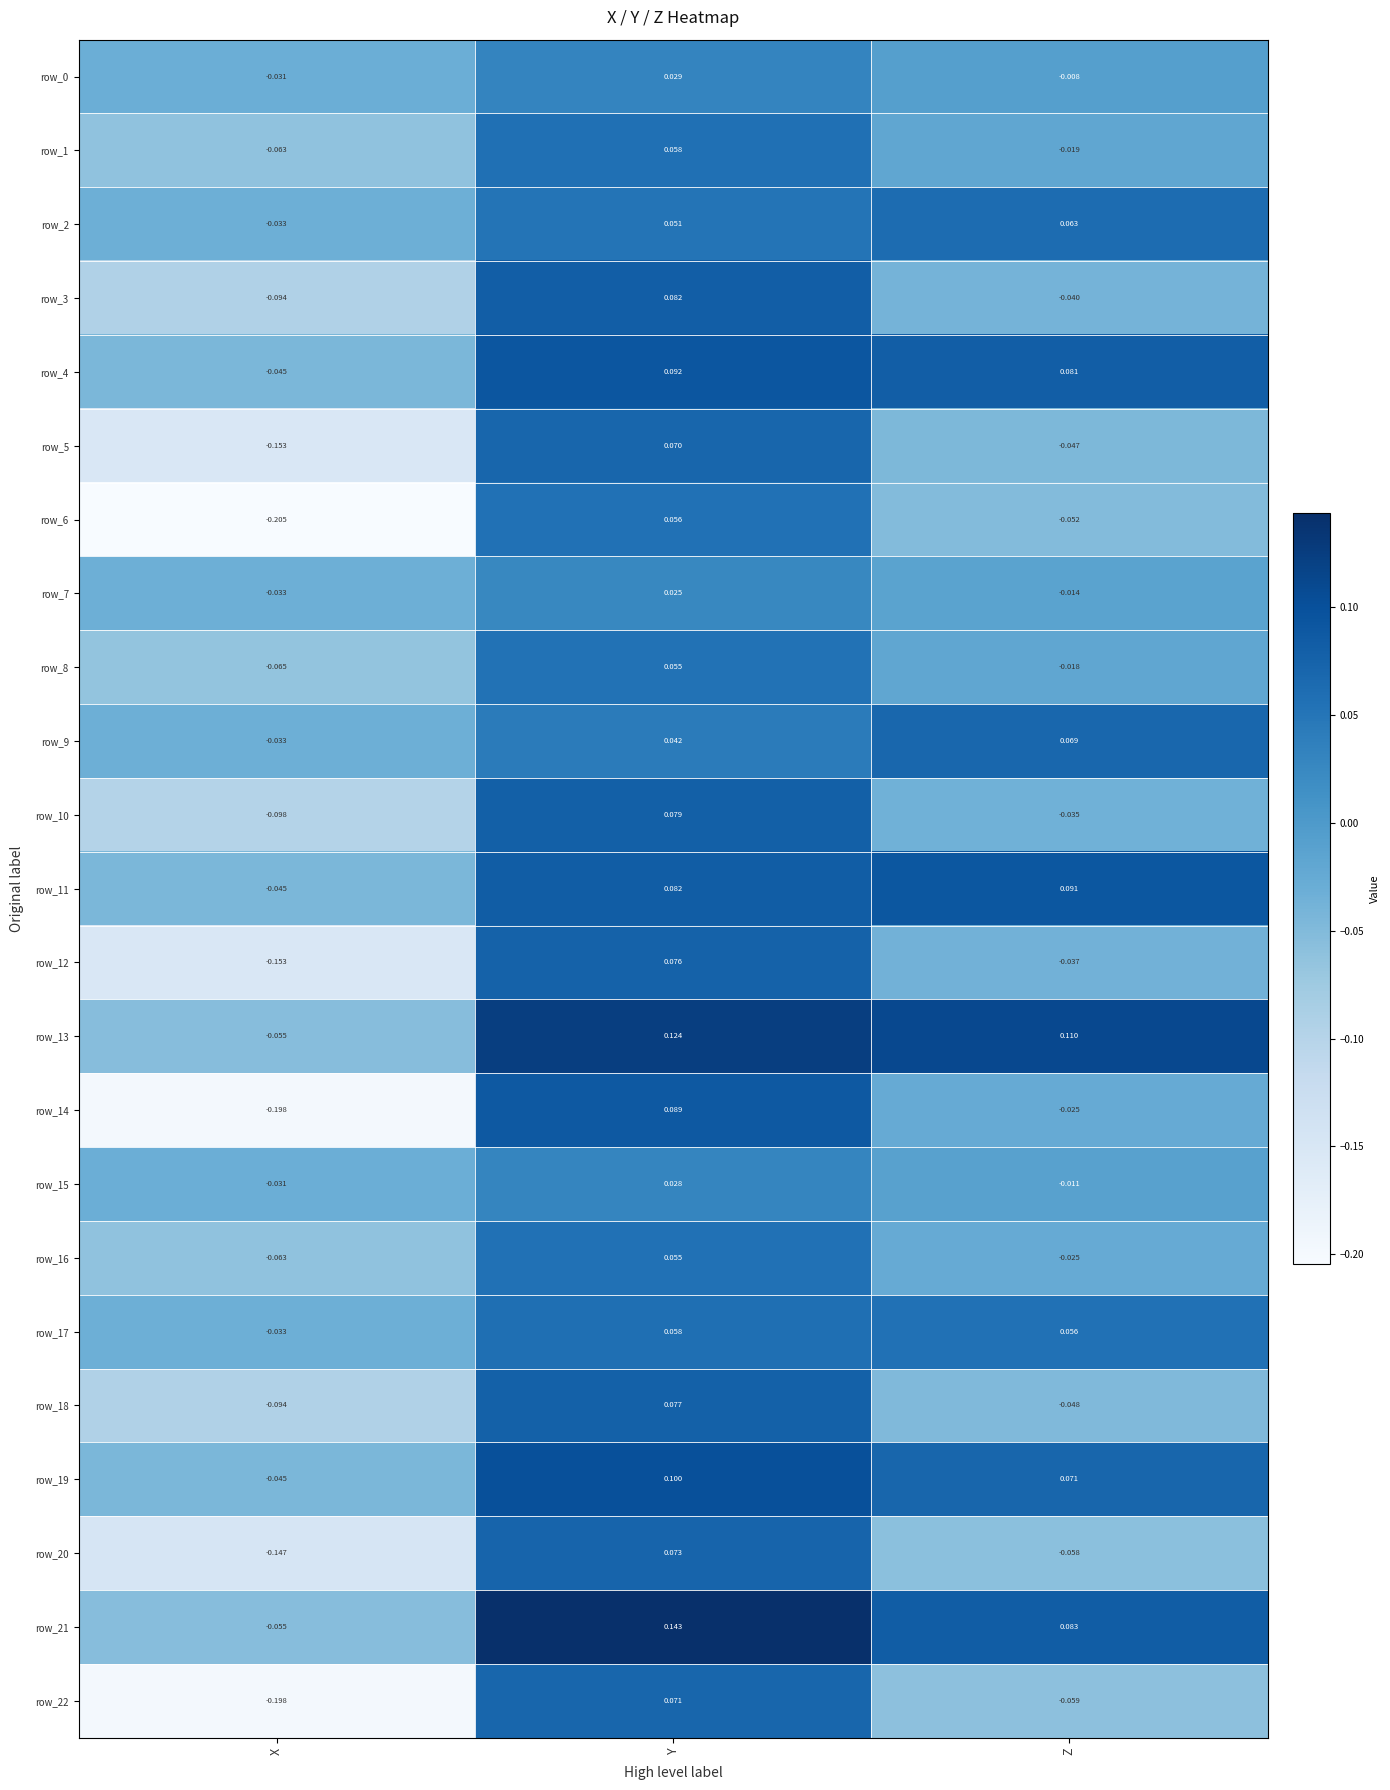

At which label does row_5 first exceed 0?

Y